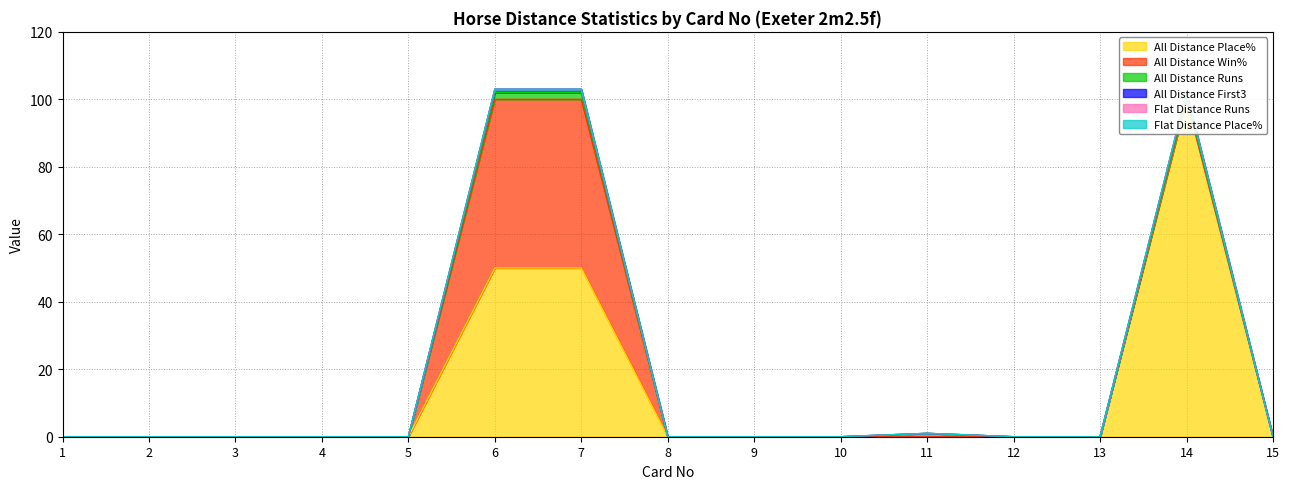

At which category is the sum across all series the highest?

6